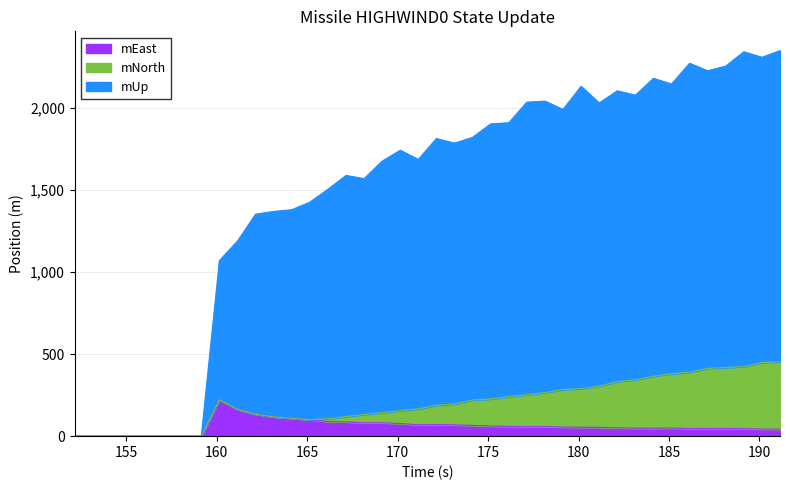

What is the difference between the mEast values at 176.142 and 158.142?

58.8